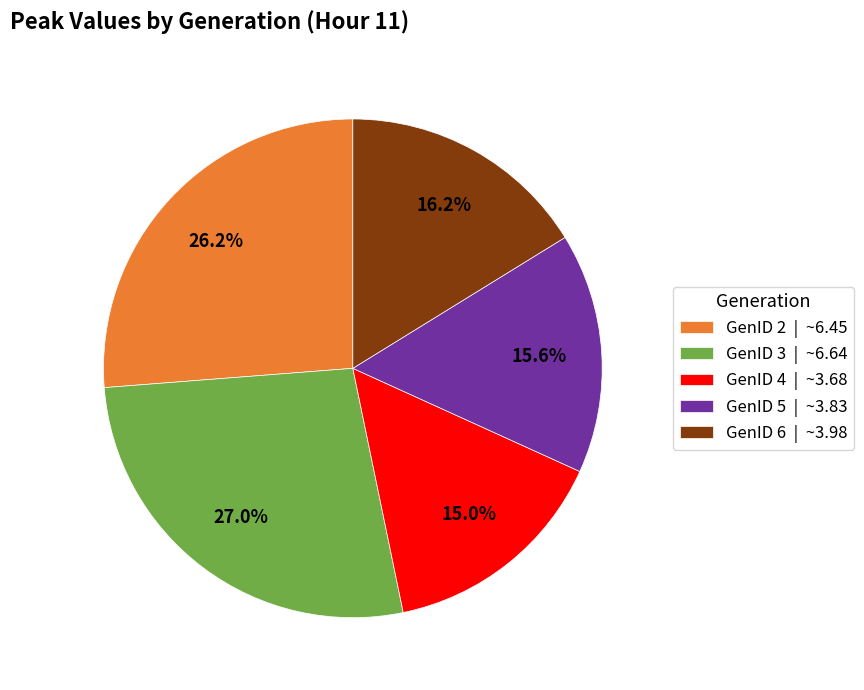

Does any single category account for the majority?

No